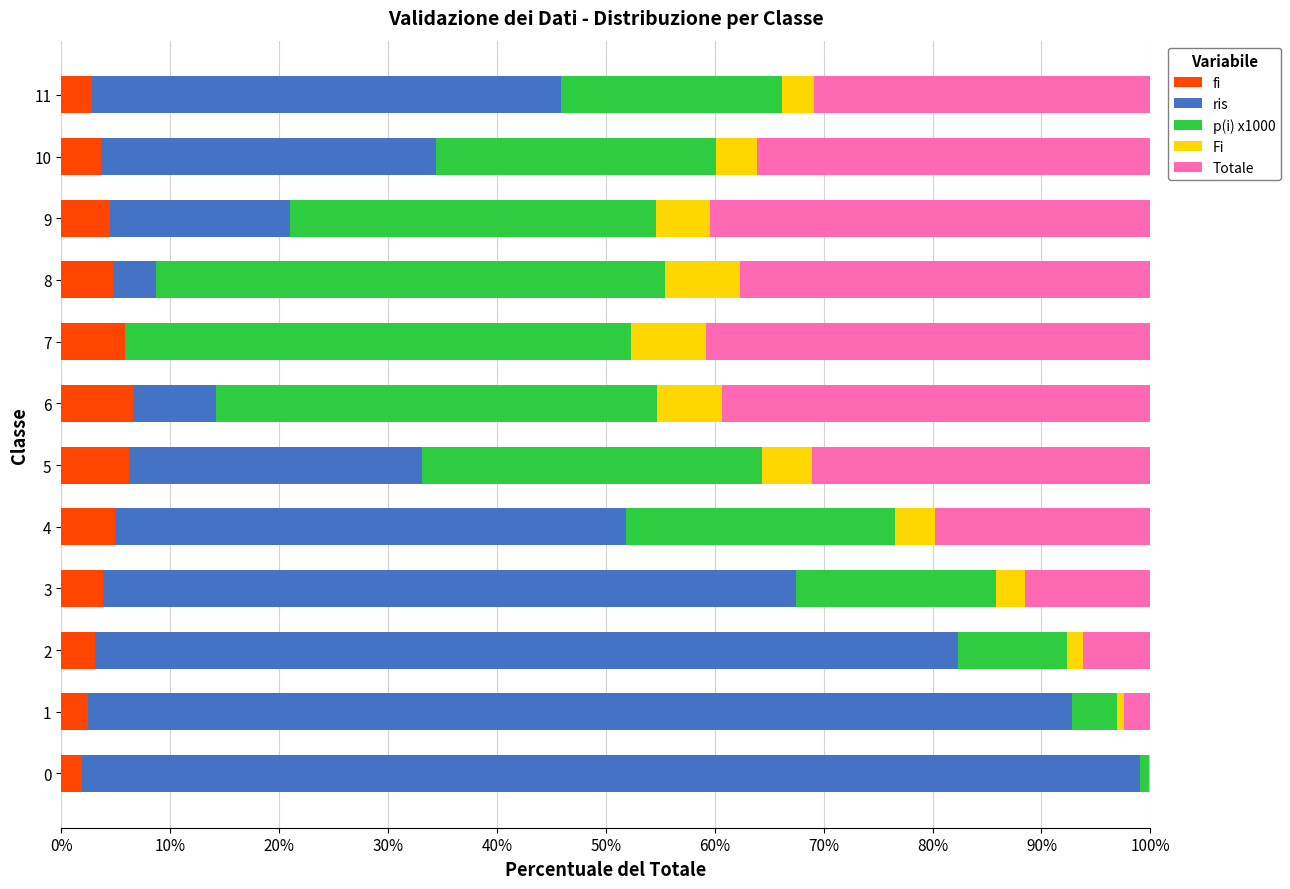

How many distinct data groups are displayed?

5